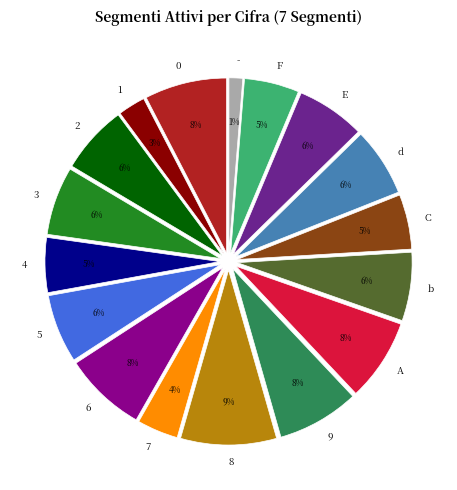

Does 0 represent more than half of the total?

No